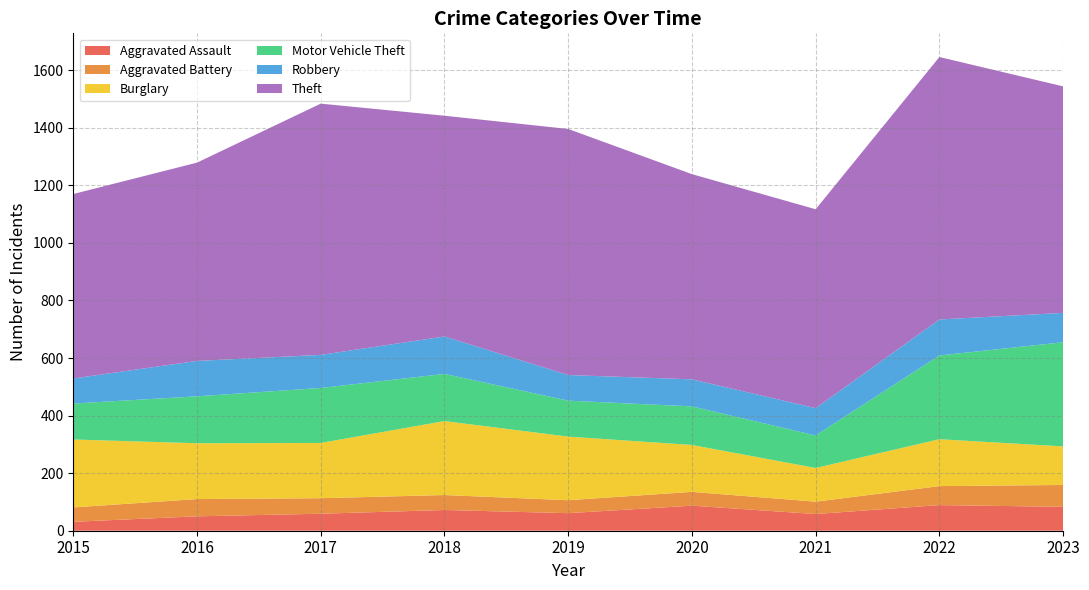

Reading right to left, list all the values displayed in this chart.

Aggravated Assault: 2023=83	2022=89	2021=58	2020=87	2019=61	2018=72	2017=59	2016=50	2015=31
Aggravated Battery: 2023=76	2022=66	2021=43	2020=48	2019=45	2018=52	2017=54	2016=60	2015=50
Burglary: 2023=134	2022=163	2021=117	2020=163	2019=221	2018=257	2017=192	2016=194	2015=236
Motor Vehicle Theft: 2023=362	2022=291	2021=113	2020=134	2019=125	2018=164	2017=191	2016=163	2015=125
Robbery: 2023=102	2022=125	2021=95	2020=94	2019=89	2018=130	2017=115	2016=123	2015=87
Theft: 2023=787	2022=912	2021=691	2020=713	2019=855	2018=767	2017=873	2016=689	2015=641